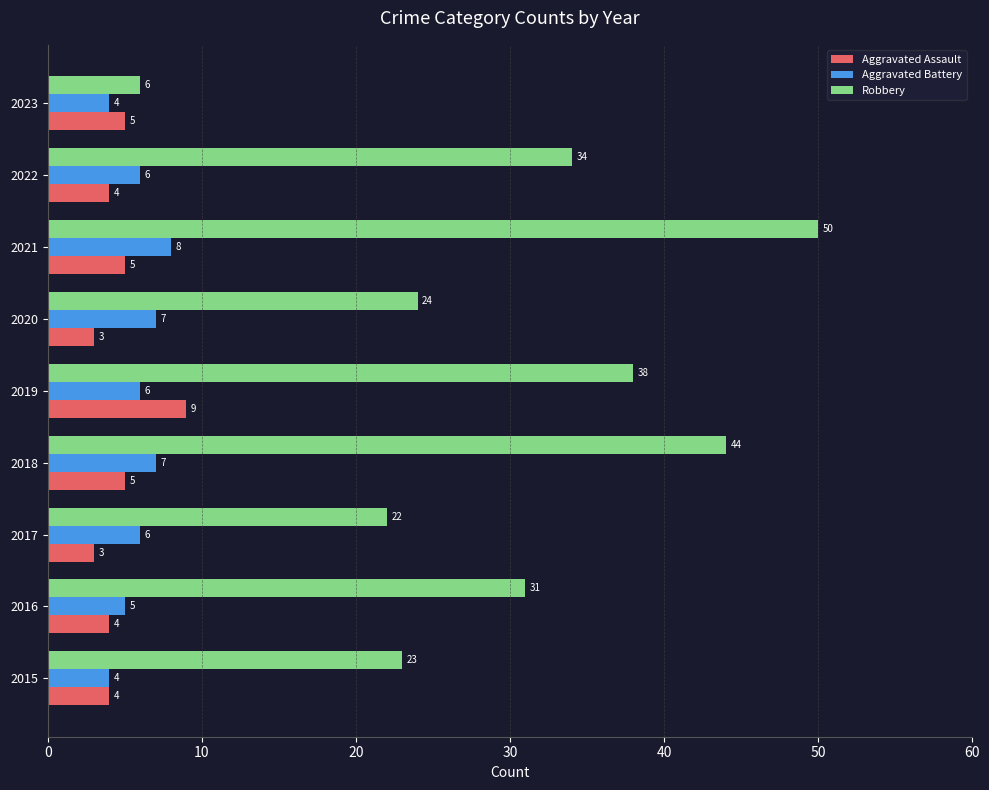

What is the average value of the Robbery series?

30